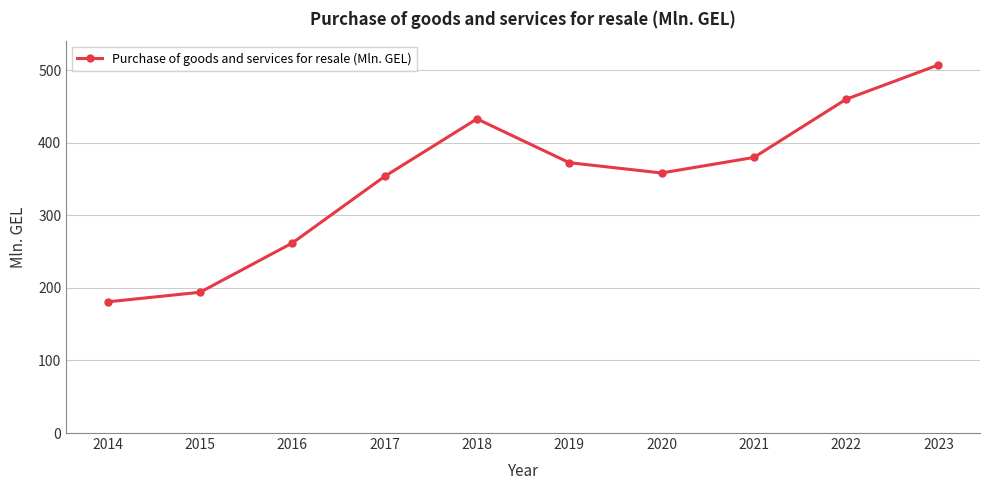

Between 2015 and 2021, which is larger?

2021